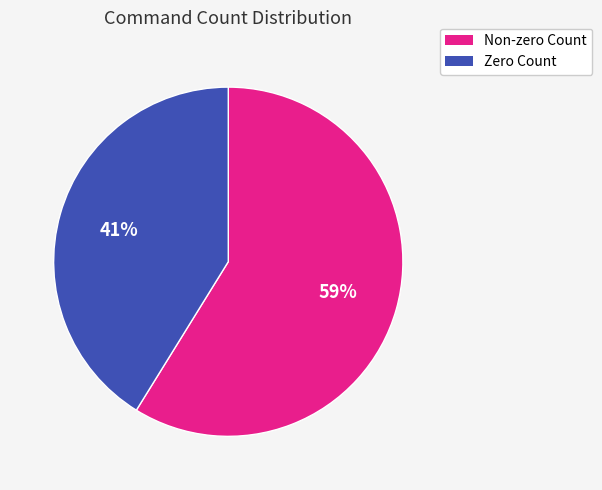

Is there any slice that represents more than half of the pie?

Yes